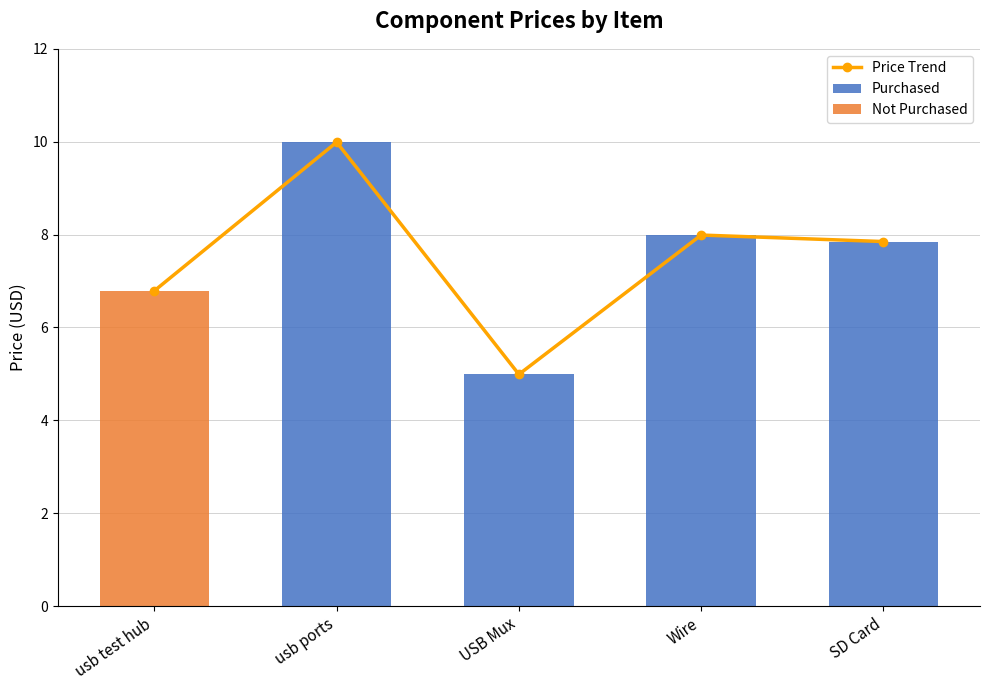

What is the difference between the maximum and minimum values in the Not Purchased series?

6.8